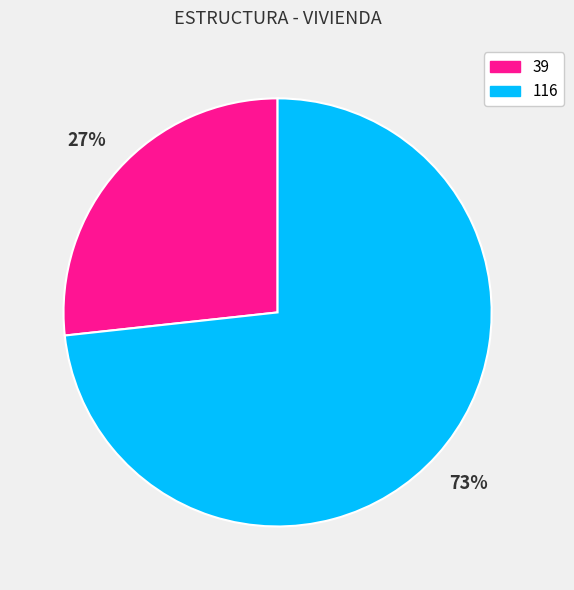

What is the smallest slice in the pie chart?

39